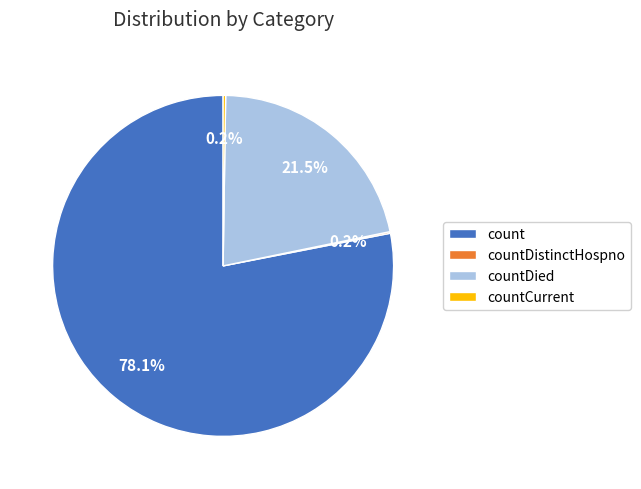

To the nearest percent, what portion does count represent?

78%